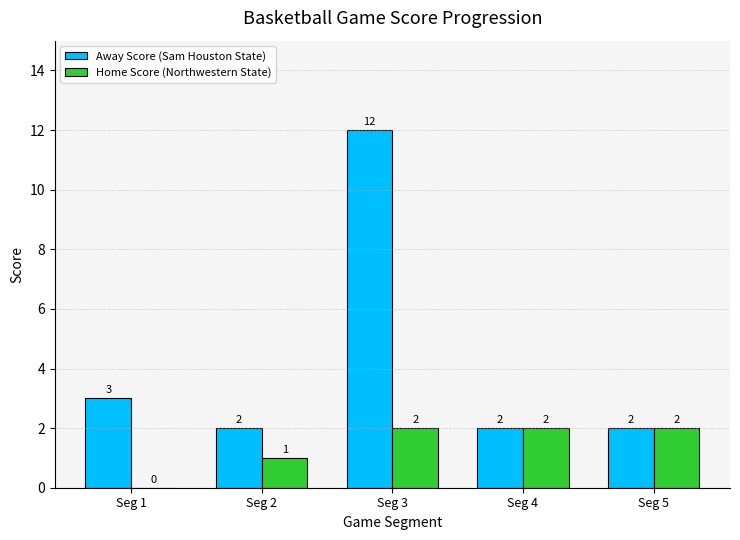

How many groups of bars are there?

5